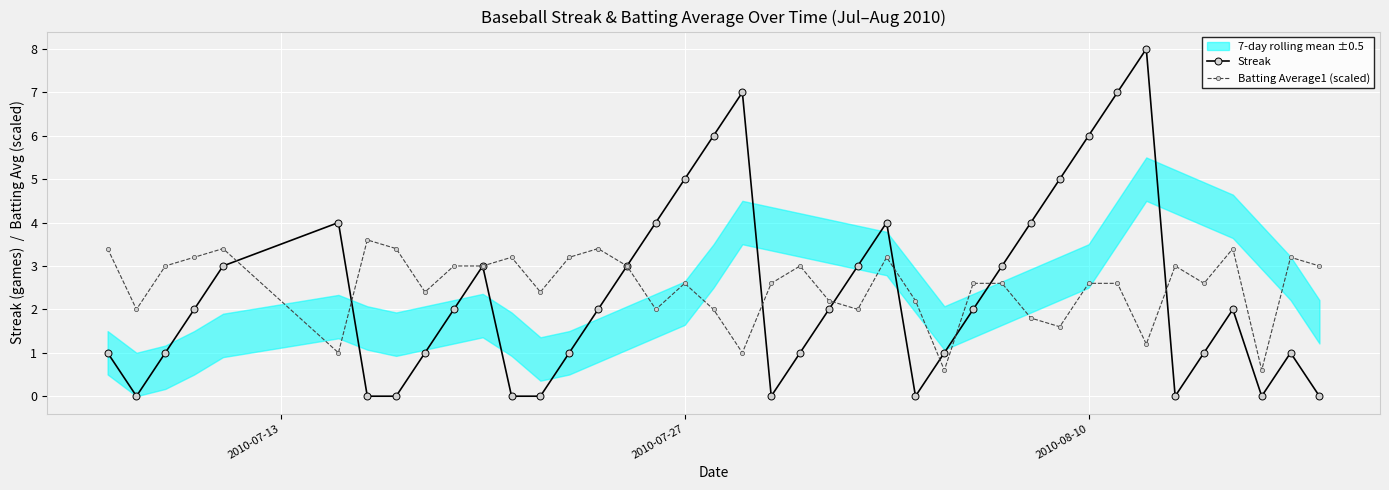

True or false: Streak has more than 1 points higher than both neighbors.

True